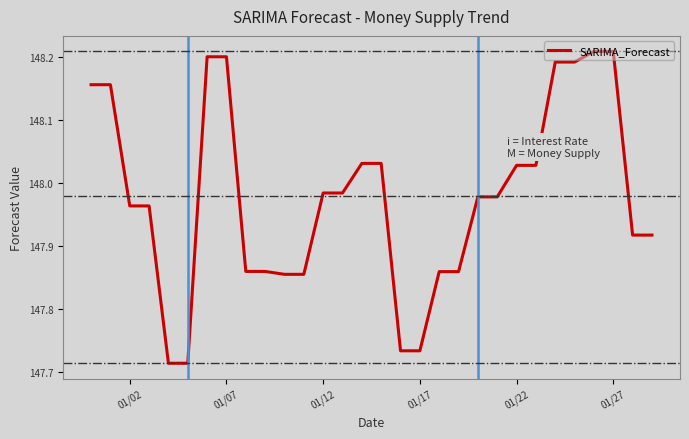

What is the difference between the maximum and minimum values?

0.5